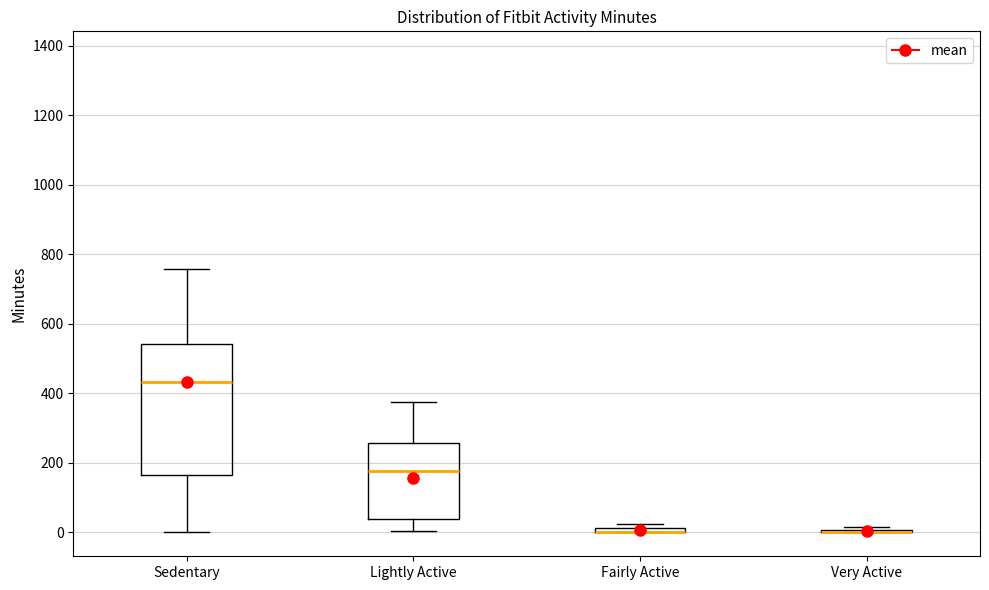

Comparing the boxes themselves (not the whiskers), which one is the tallest?

Sedentary